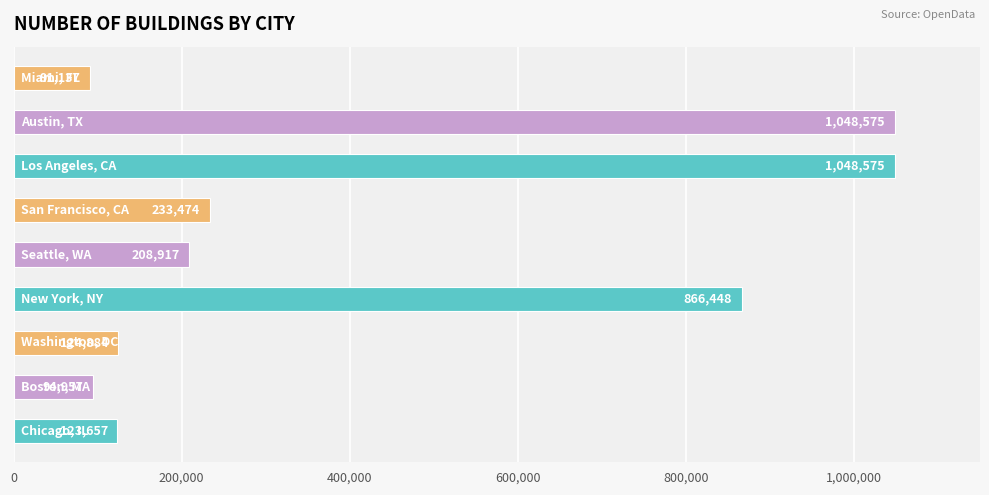

Reading bottom to top, extract all data points from this chart.

123657	94957	124884	866448	208917	233474	1048575	1048575	91137